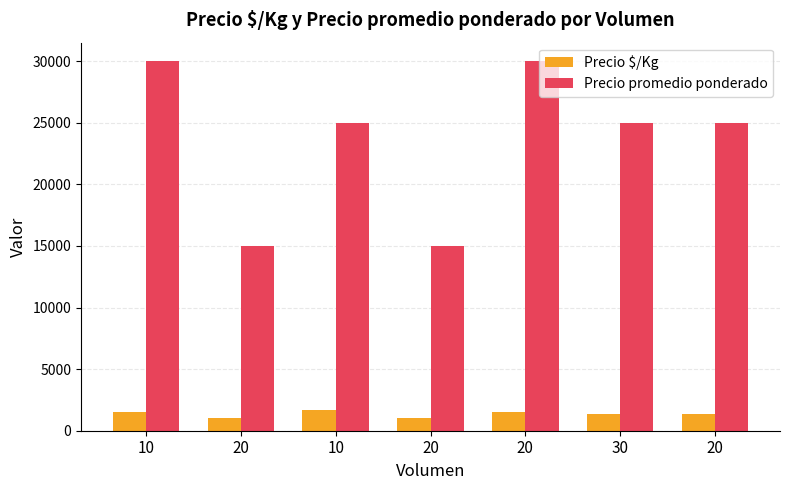

What is the difference between the Precio $/Kg values at 20 and 20?

389